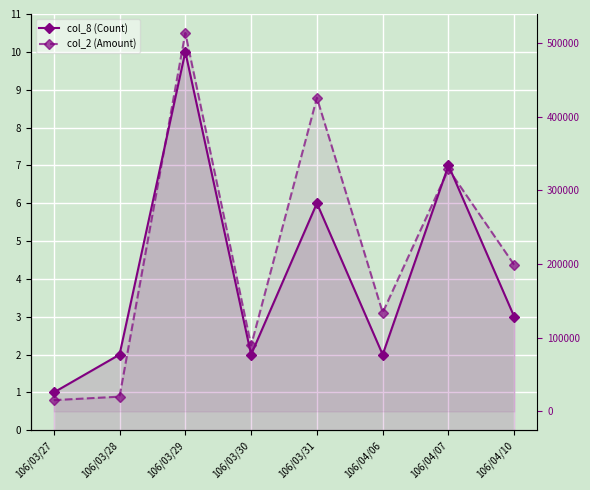

What position from the right is 106/04/10?

1